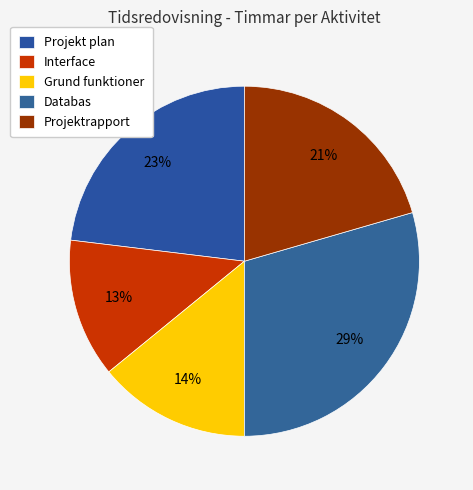

Is there any slice that represents more than half of the pie?

No